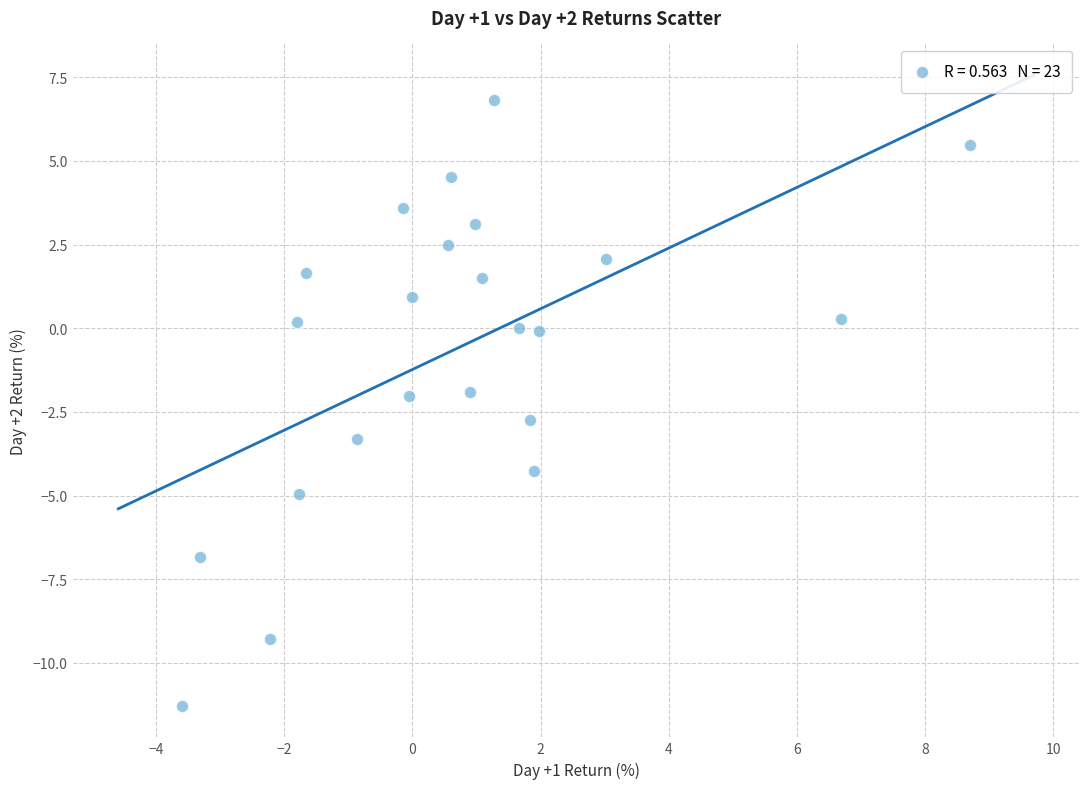

What is the range of X values (max minus min)?

12.3